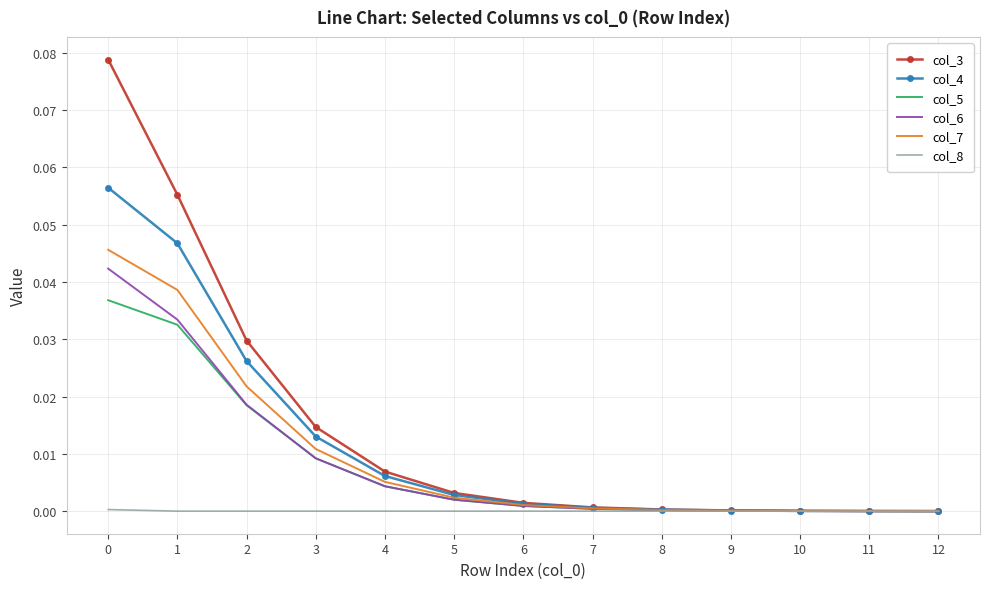

The value of col_5 at 8 is 0.0. True or false?

True